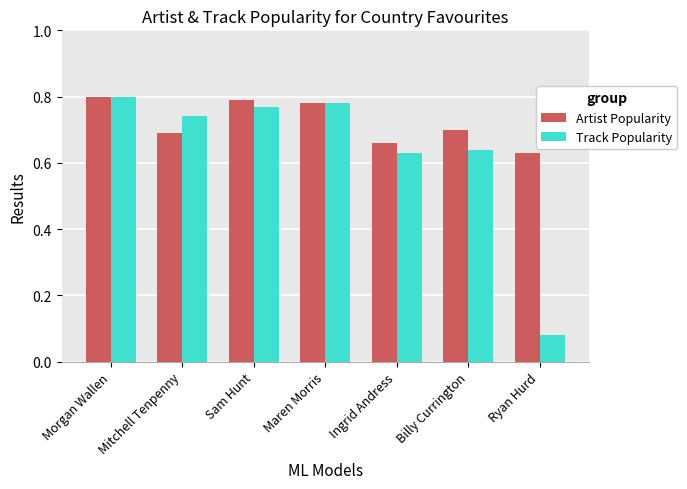

What is the sum of the Track Popularity values at Maren Morris and Ryan Hurd?

0.9